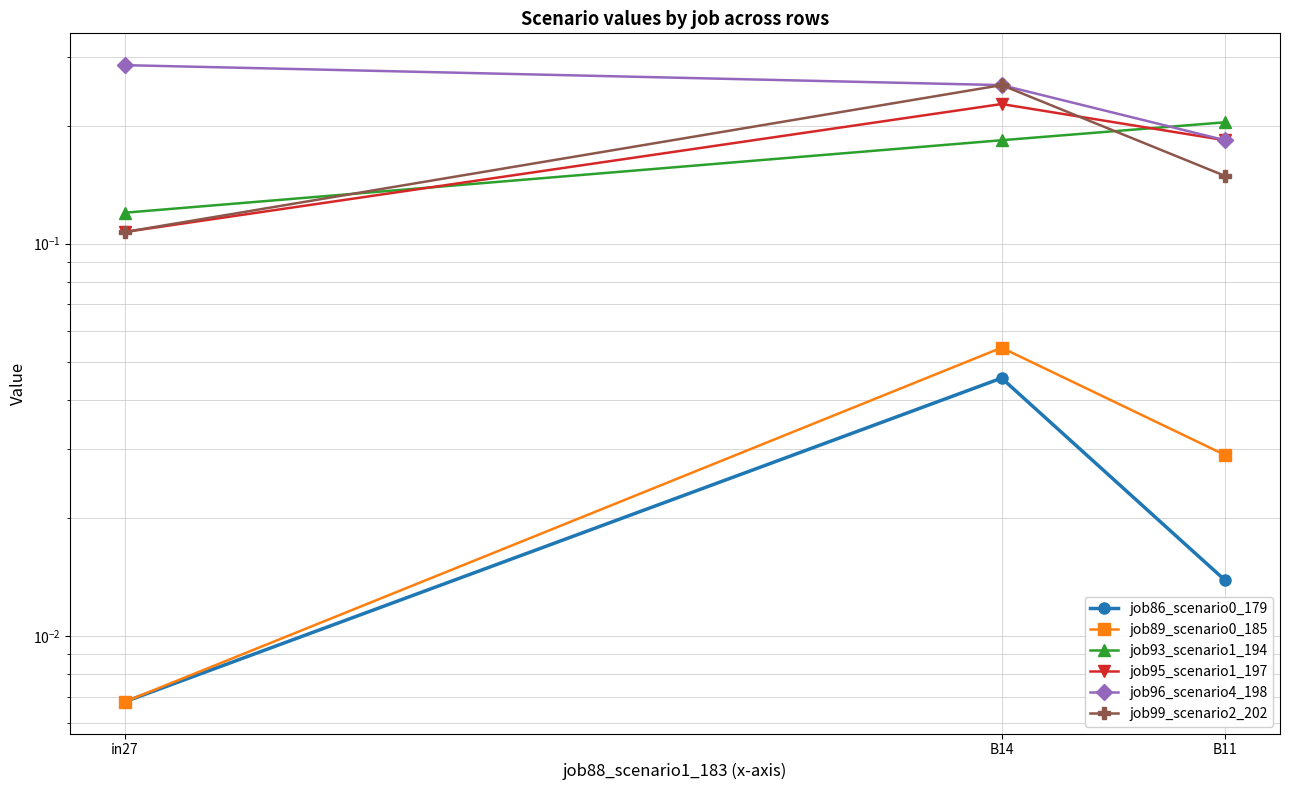

Reading right to left, extract all data points from this chart.

job86_scenario0_179: 0.0	0.0	0.0
job89_scenario0_185: 0.0	0.1	0.0
job93_scenario1_194: 0.2	0.2	0.1
job95_scenario1_197: 0.2	0.2	0.1
job96_scenario4_198: 0.2	0.3	0.3
job99_scenario2_202: 0.1	0.3	0.1